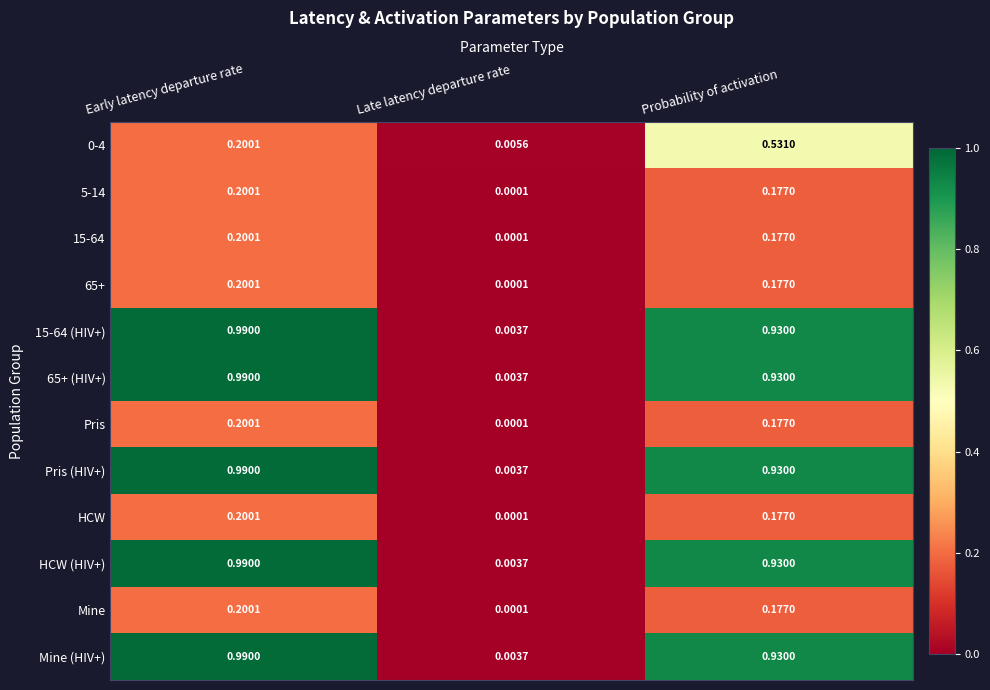

Where is Pris (HIV+) nearest to the value 0?

Late latency departure rate